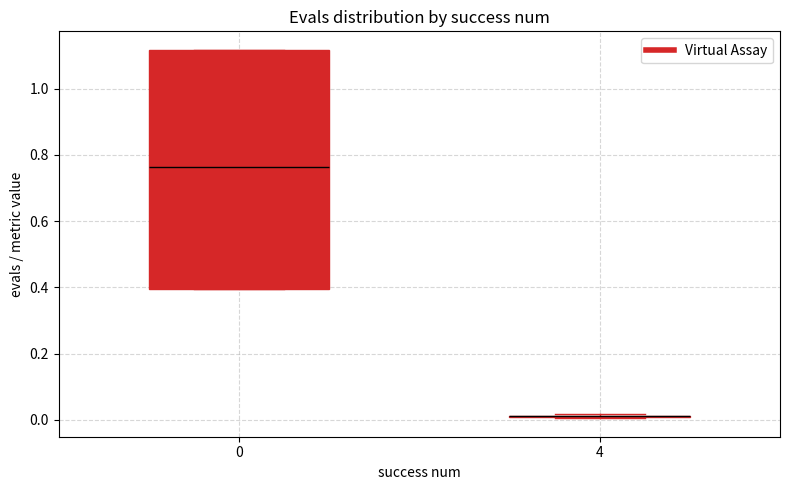

Reading left to right, transcribe this box plot: for each box, give where its median line is, the range the box spans, and where its two whiskers end, as read against the y-axis. The values are not printed on the chart, so give them approximately, as read against the axis.

0: median 0.76, box 0.40 to 1.12, whiskers 0.40 to 1.12
4: box collapsed to a line at 0.02, whiskers 0.00 to 0.02